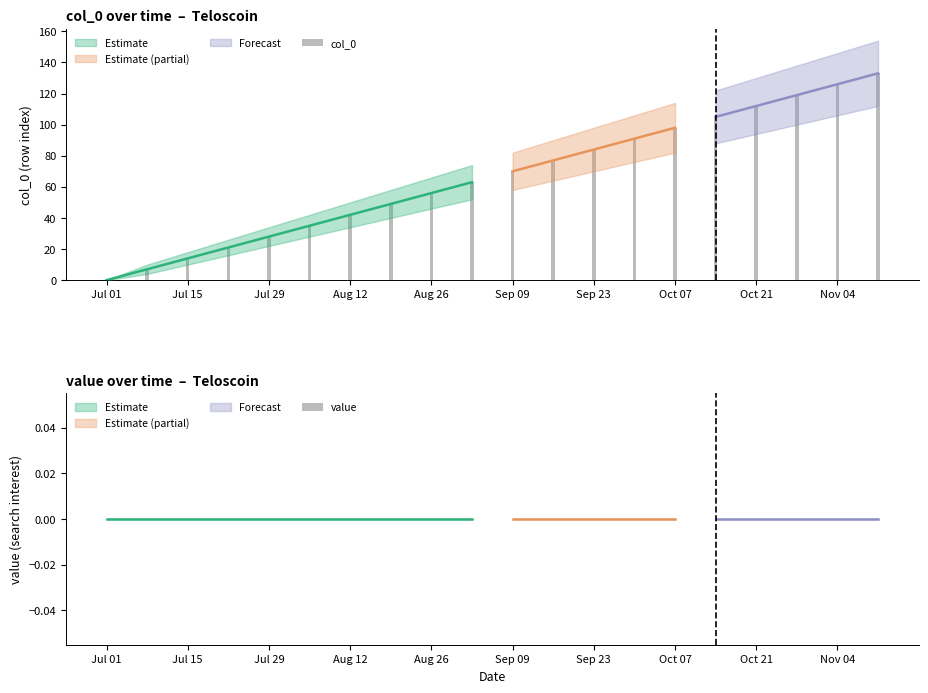

Does the chart contain stacked bars?

No